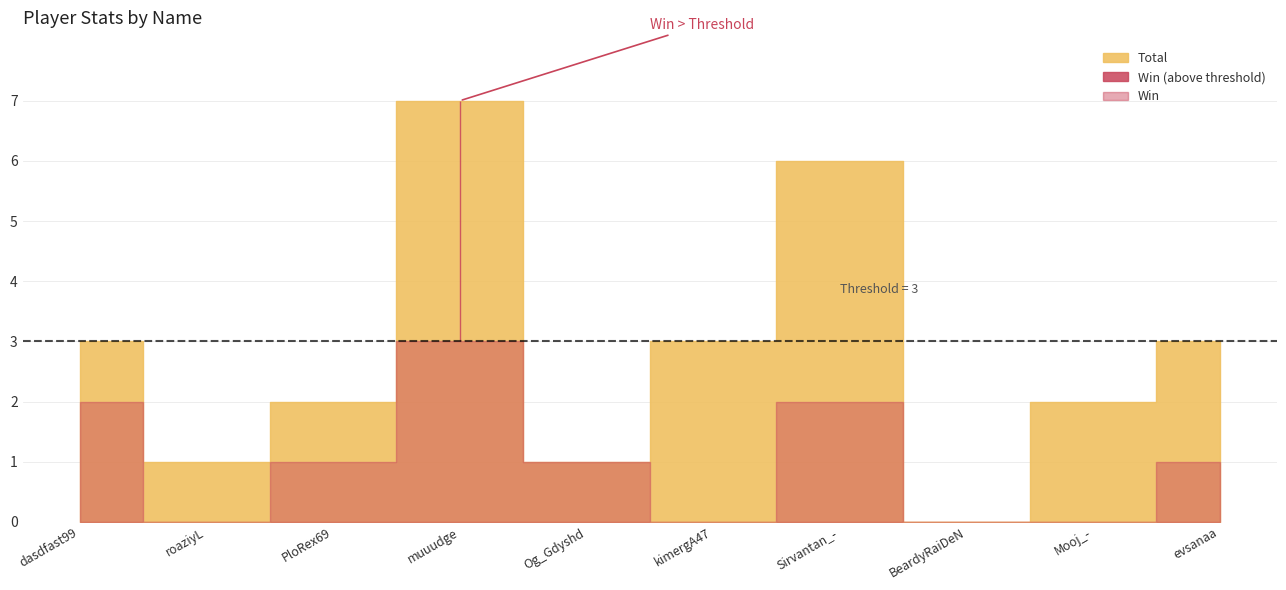

Is it true that Total equals 6 at Sirvantan_-?

True